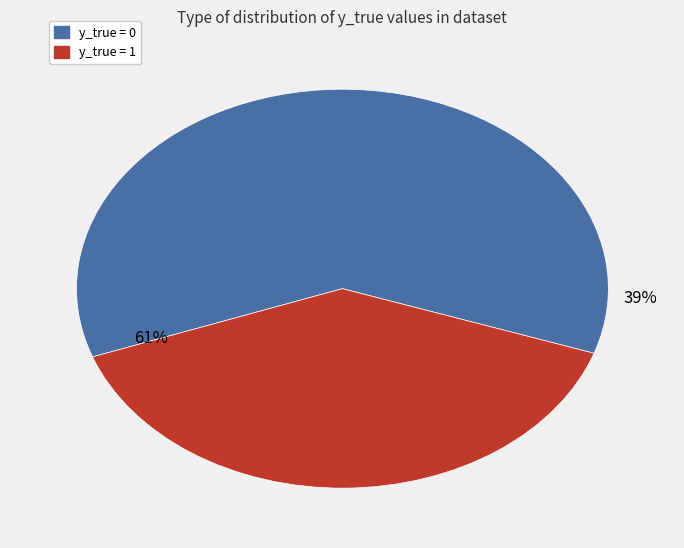

Does y_true = 0 represent more than half of the total?

Yes